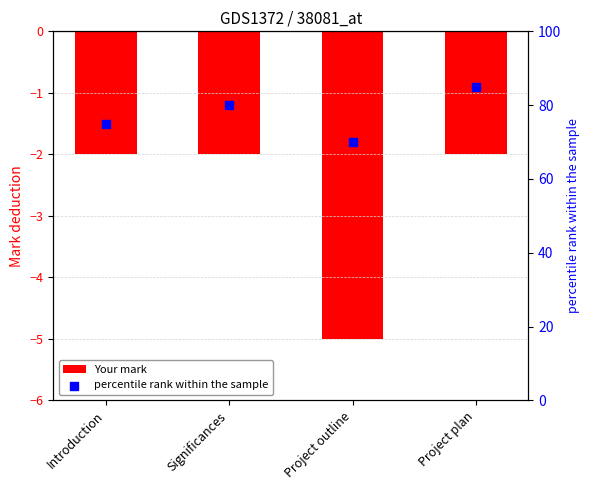

Which series has the largest Y range (max minus min)?

percentile rank within the sample